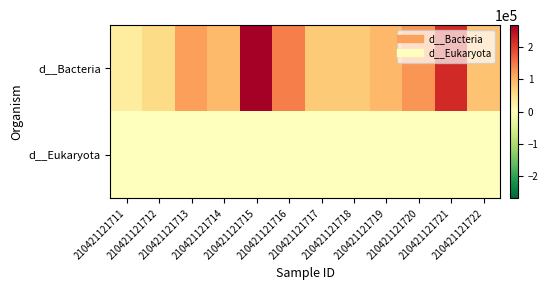

What is the spread (max minus min) of values at 210421121712?

57681